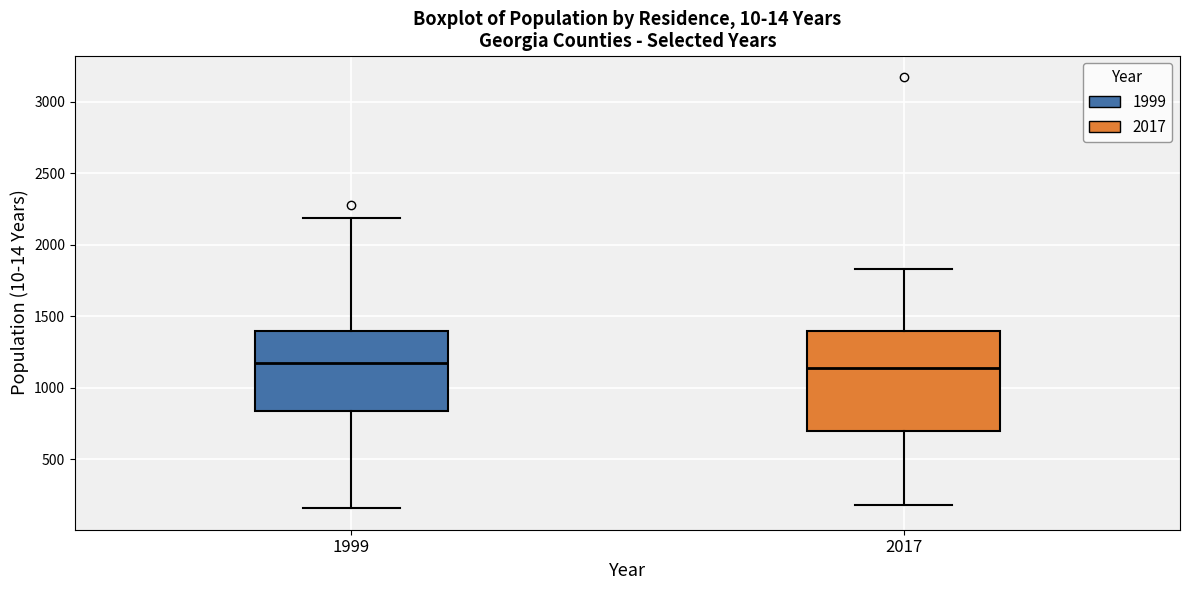

Reading left to right, transcribe this box plot: for each box, give where its median line is, the range the box spans, and where its two whiskers end, as read against the y-axis. The values are not printed on the chart, so give them approximately, as read against the axis.

1999: median 1150, box 850 to 1400, whiskers 150 to 2200
2017: median 1150, box 700 to 1400, whiskers 200 to 1850